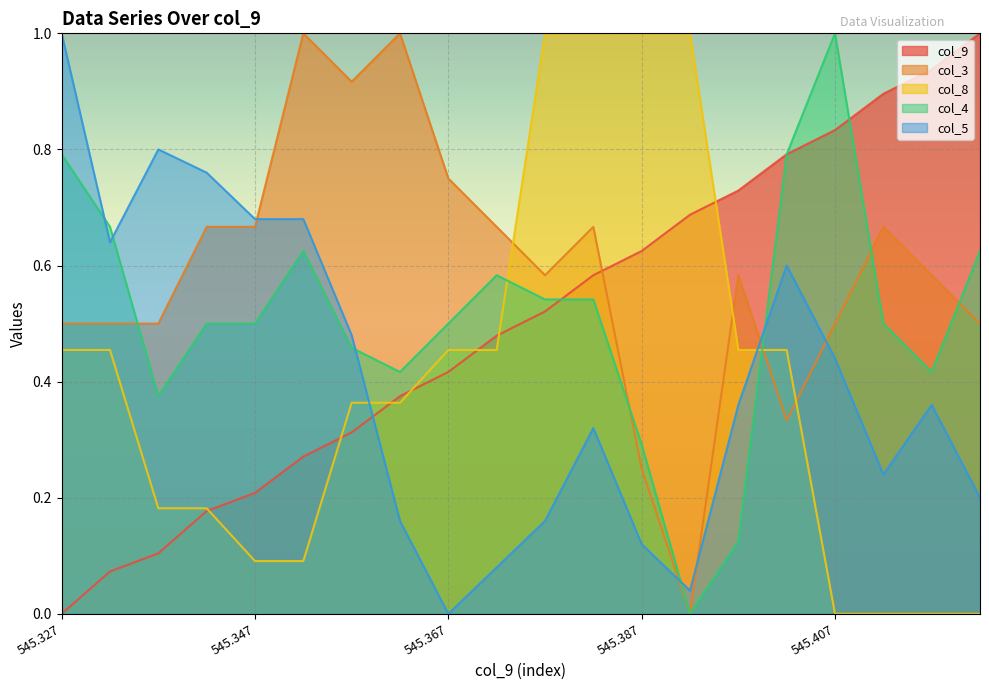

In col_4, how many points are lower than both neighbors (excluding endpoints)?

4